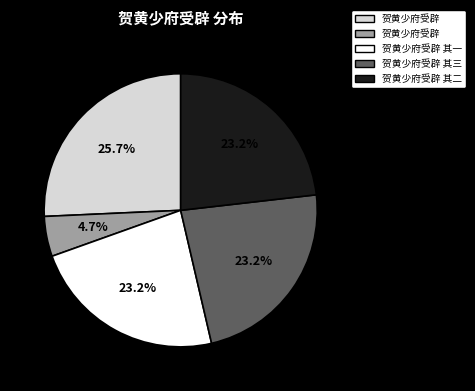

Does any single category account for the majority?

No